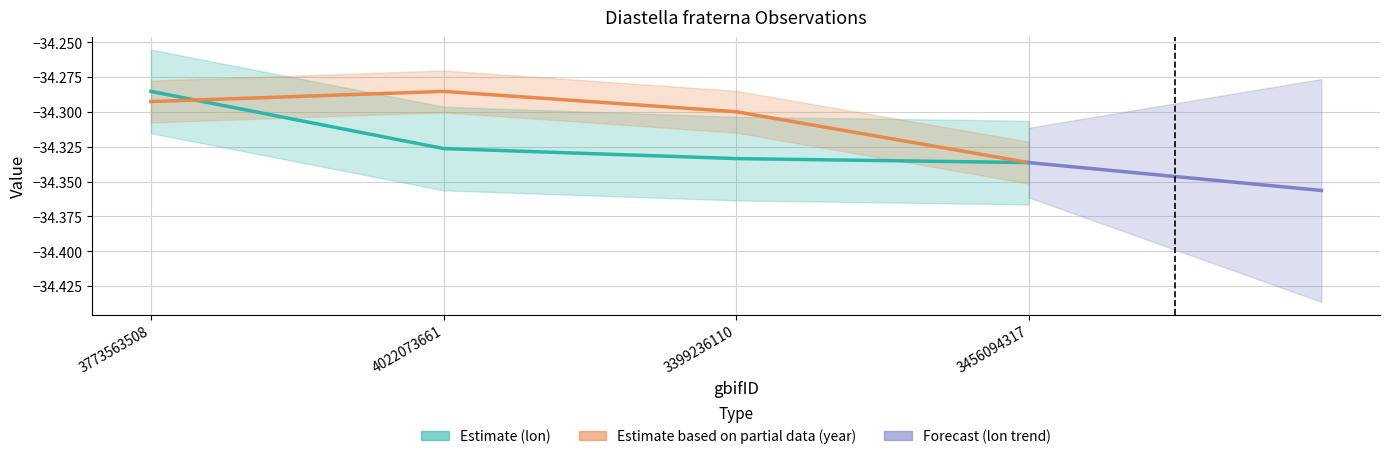

Where is the first local maximum for year?

4022073661